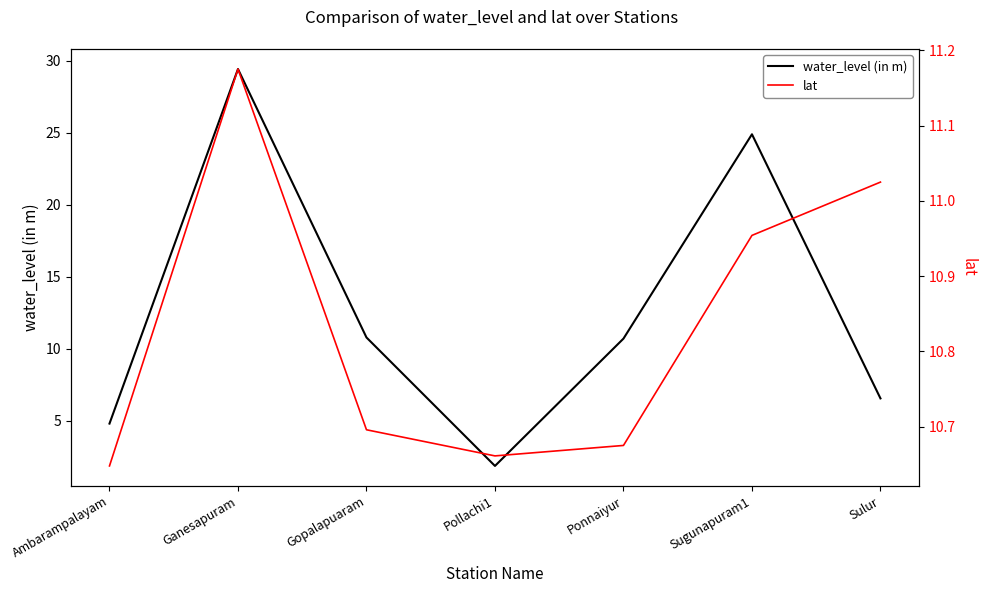

Read the water_level (in m) value at Ambarampalayam.

4.8